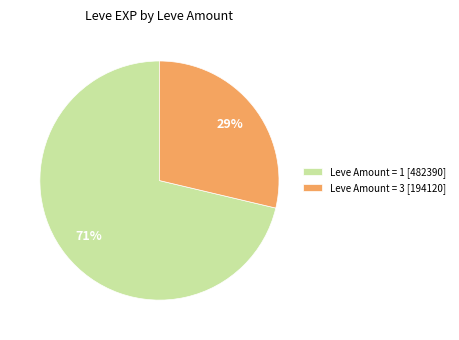

Between Leve Amount = 3 [194120] and Leve Amount = 1 [482390], which is larger?

Leve Amount = 1 [482390]